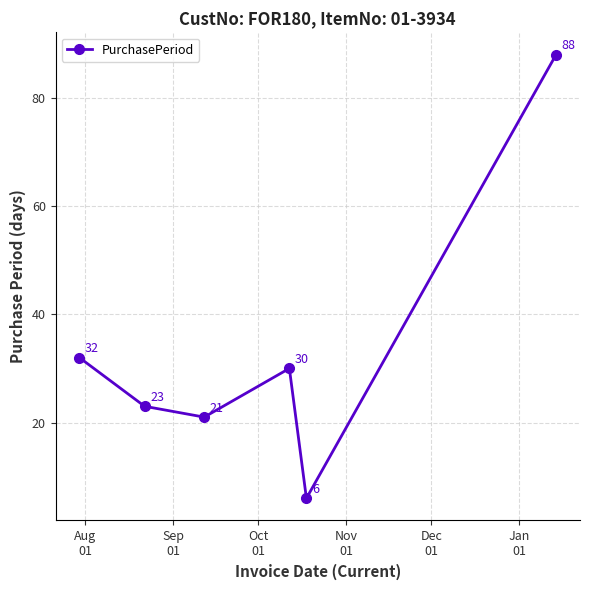

What is the minimum value shown in the chart?

6